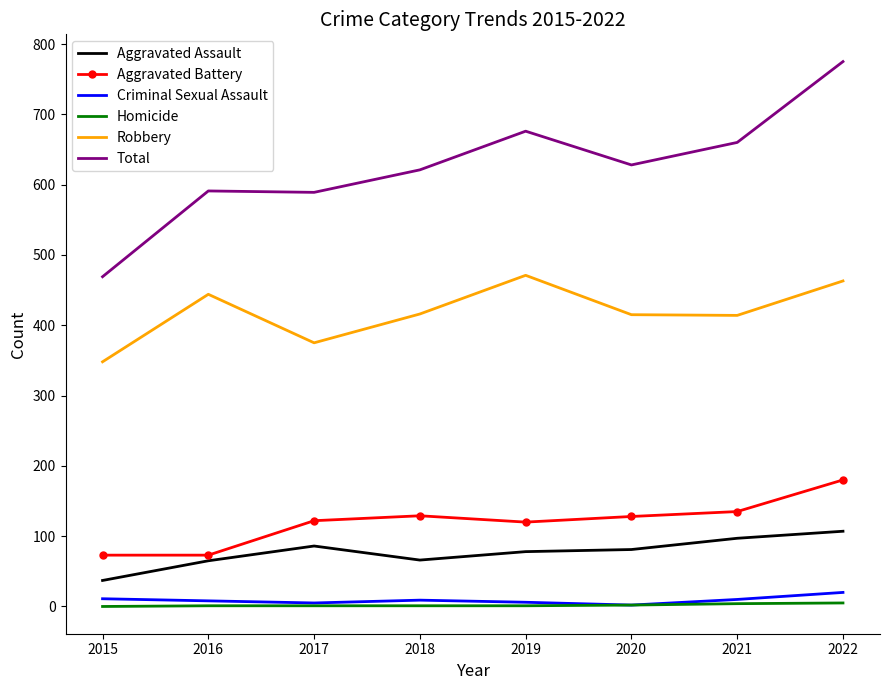

True or false: Homicide and Total intersect in this chart.

False